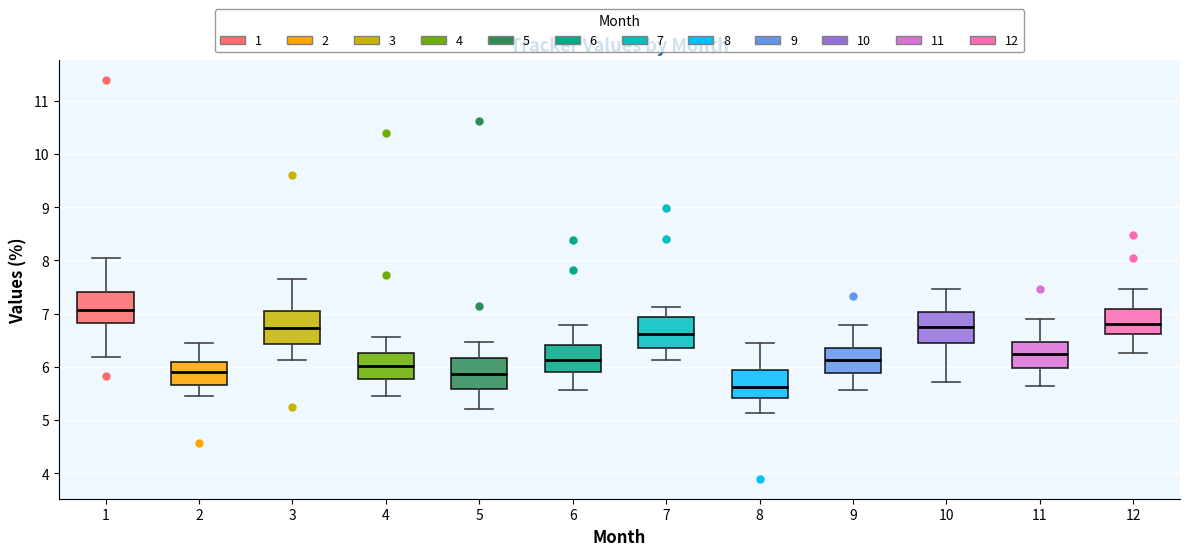

Where does the median line of the box at x = 3 sit on the y-axis? The values are not printed on the chart, so give them approximately, as read against the axis.

6.7